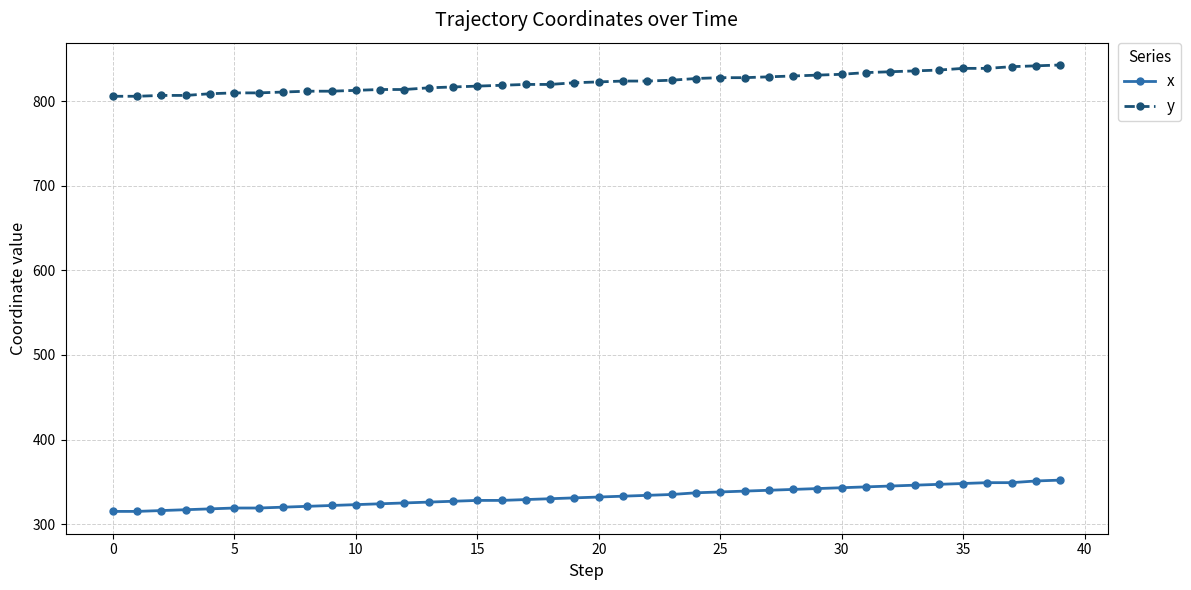

Rank the series by their maximum value, from highest to lowest.

y, x